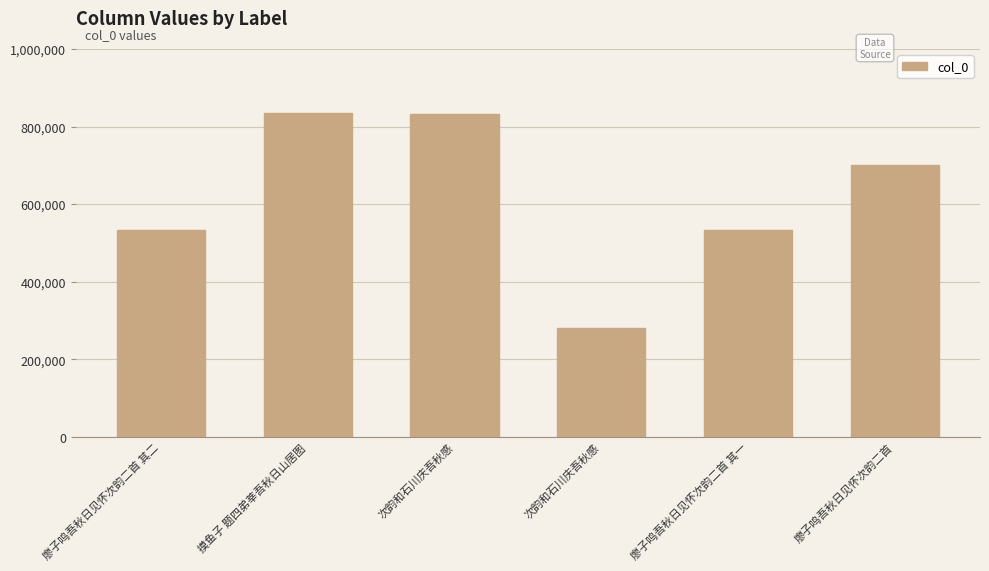

Is it true that the value at 廖子鸣吾秋日见怀次韵二首 is 701472?

True